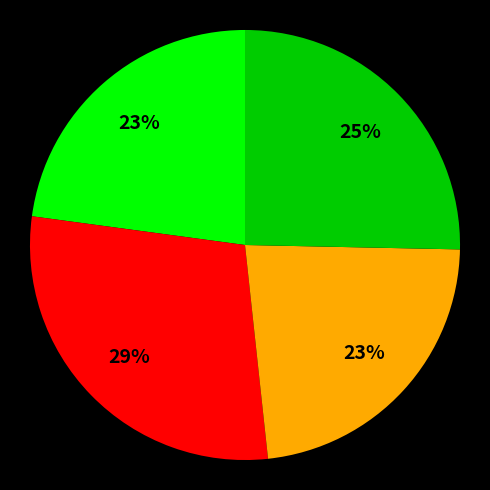

To the nearest percent, what is the average slice percentage?

25%